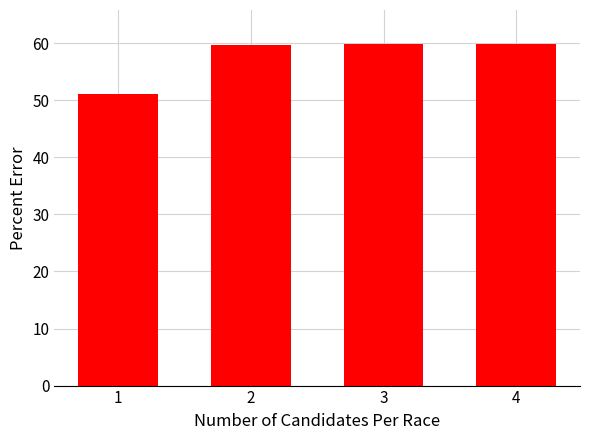

Is it true that the value at 1 is 51.1?

True